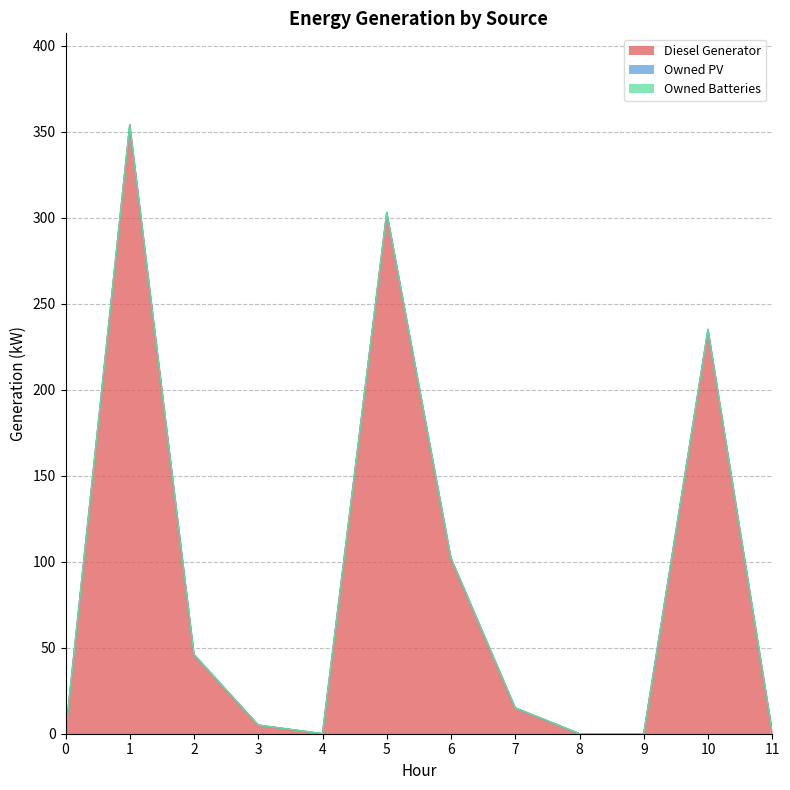

Reading left to right, extract all data points from this chart.

Diesel Generator: 0	354	46	5	0	303	102	15	0	0	235	1
Owned PV: 0	0	0	0	0	0	0	0	0	0	0	0
Owned Batteries: 0	0	0	0	0	0	0	0	0	0	0	0